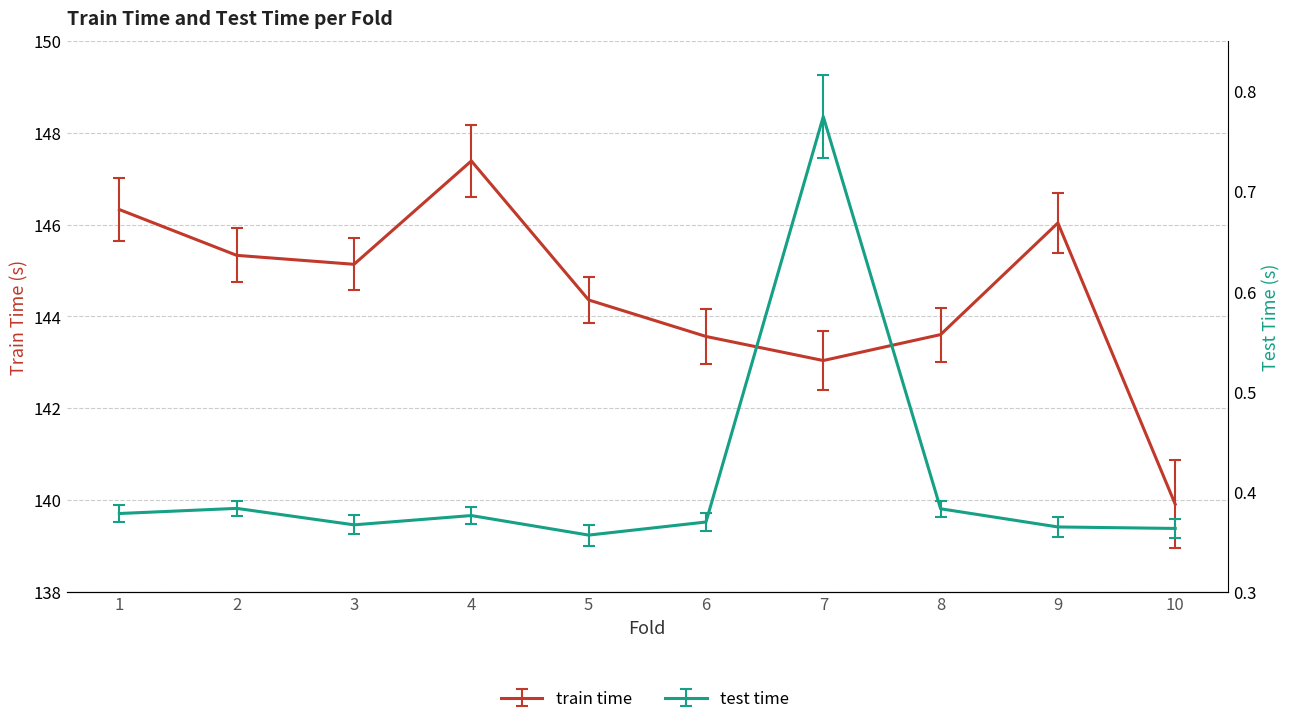

Which category has the highest value across all series?

4